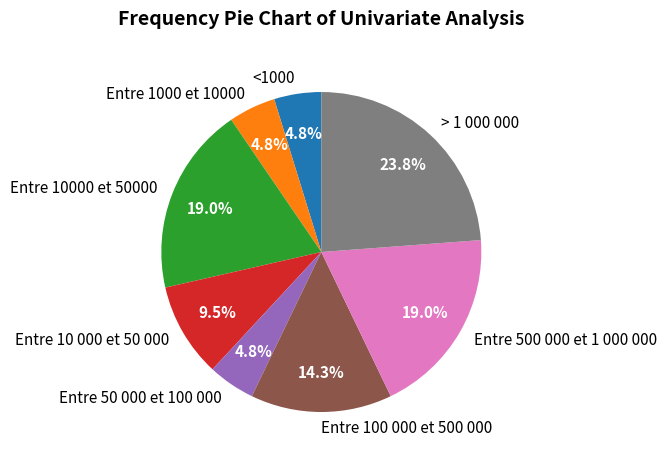

Does any single category account for the majority?

No